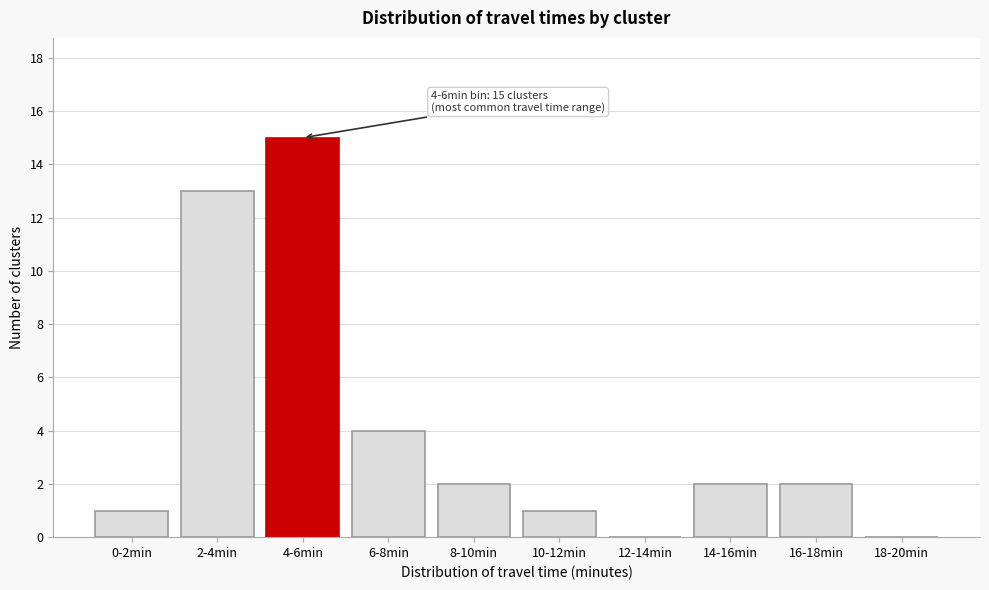

Reading left to right, extract all data points from this chart.

0-2min=1	2-4min=13	4-6min=15	6-8min=4	8-10min=2	10-12min=1	12-14min=0	14-16min=2	16-18min=2	18-20min=0